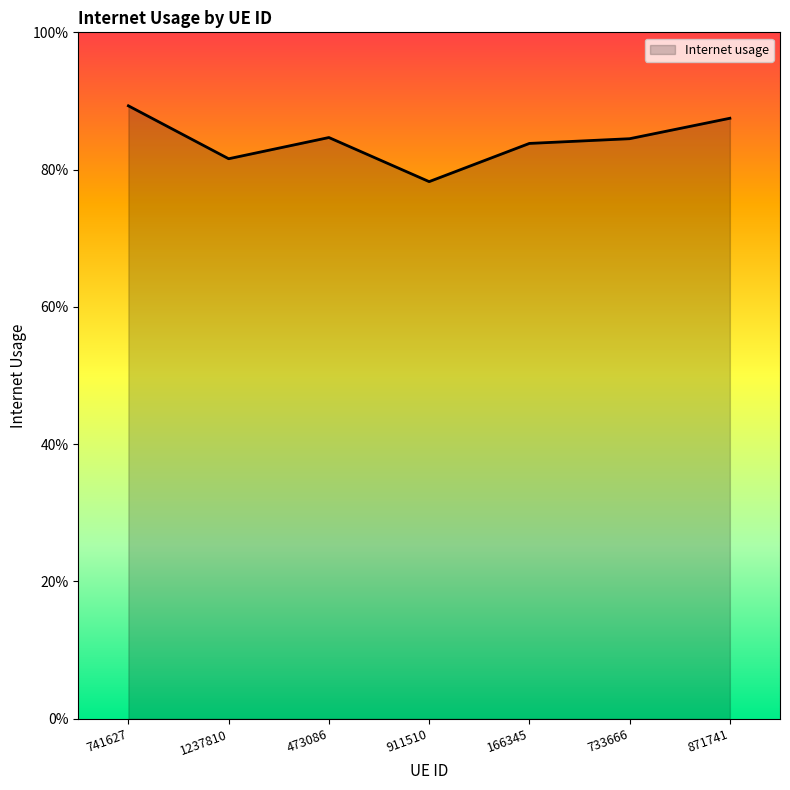

Reading right to left, what are all the values shown in this chart?

0.9	0.8	0.8	0.8	0.8	0.8	0.9